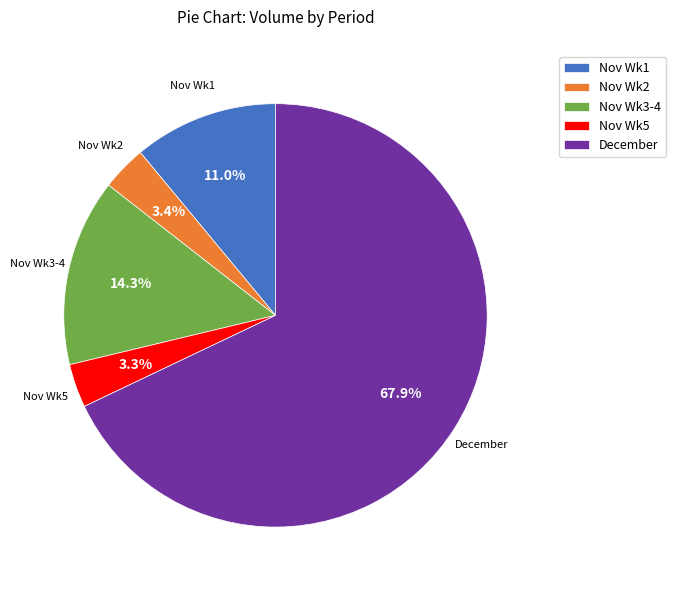

How many segments does this pie chart have?

5